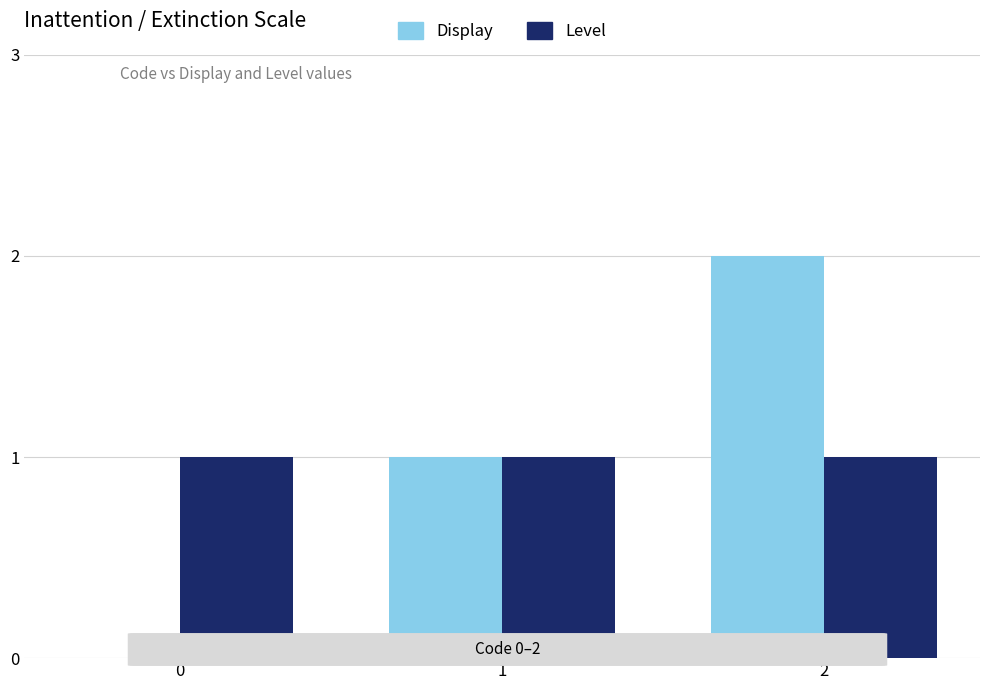

What is the sum of all Display values?

3